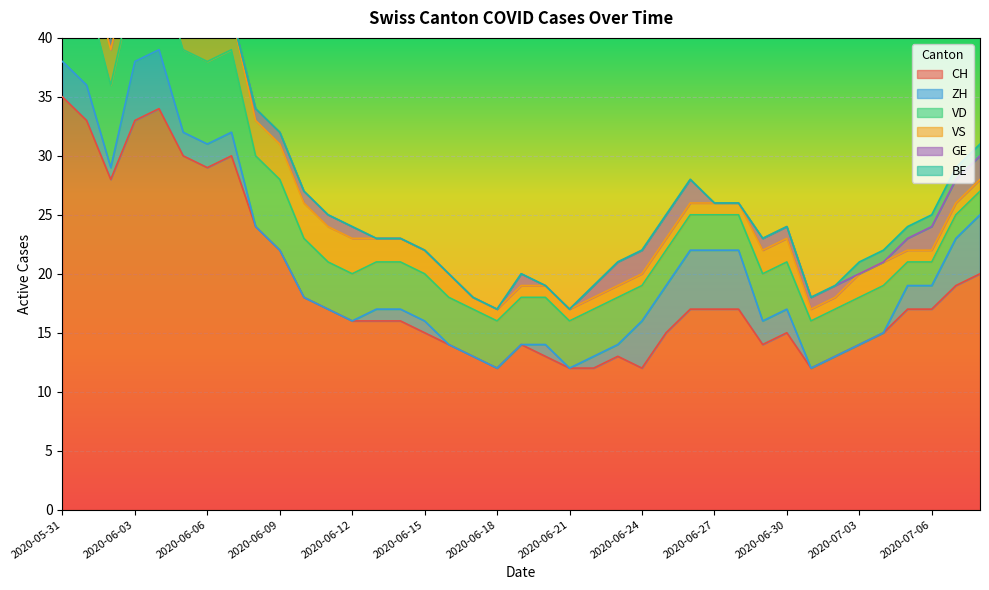

Reading left to right, transcribe all the data shown in this chart.

CH: 35	33	28	33	34	30	29	30	24	22	18	17	16	16	16	15	14	13	12	14	13	12	12	13	12	15	17	17	17	14	15	12	13	14	15	17	17	19	20
ZH: 3	3	1	5	5	2	2	2	0	0	0	0	0	1	1	1	0	0	0	0	1	0	1	1	4	4	5	5	5	2	2	0	0	0	0	2	2	4	5
VD: 8	8	7	7	7	7	7	7	6	6	5	4	4	4	4	4	4	4	4	4	4	4	4	4	3	3	3	3	3	4	4	4	4	4	4	2	2	2	2
VS: 5	3	3	3	3	3	3	3	3	3	3	3	3	2	2	2	2	1	1	1	1	1	1	1	1	1	1	1	1	2	2	1	1	2	2	1	1	1	1
GE: 0	0	1	1	1	1	0	0	1	1	1	1	1	0	0	0	0	0	0	1	0	0	1	2	2	2	2	0	0	1	1	1	1	0	0	1	2	2	2
BE: 1	1	0	0	0	0	0	0	0	0	0	0	0	0	0	0	0	0	0	0	0	0	0	0	0	0	0	0	0	0	0	0	0	1	1	1	1	1	1